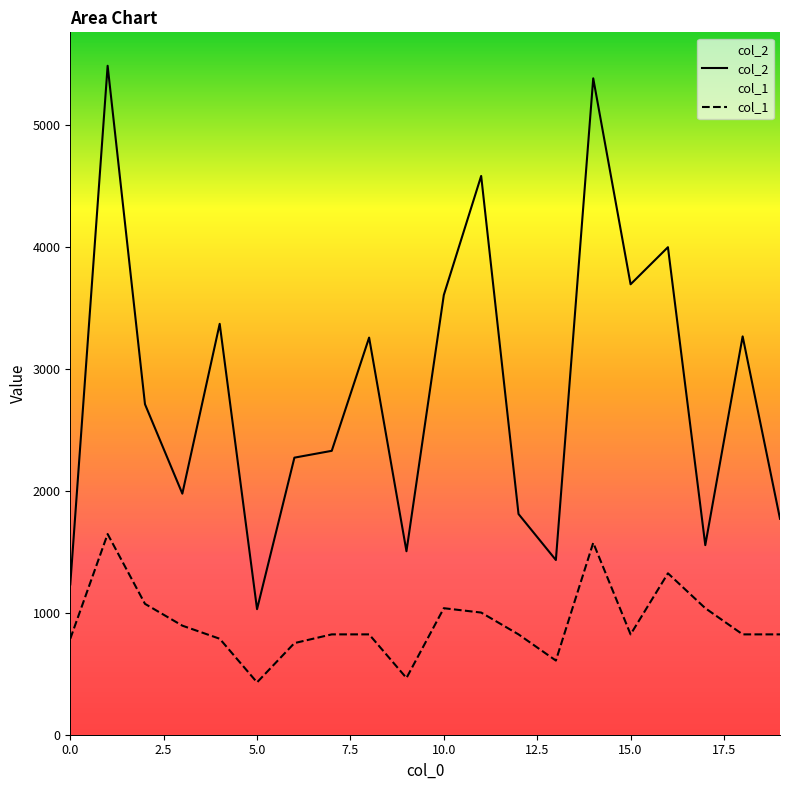

Reading left to right, transcribe all the data shown in this chart.

col_2: 1232.0	5483.0	2709.0	1976.0	3368.0	1029.0	2271.0	2327.0	3255.0	1504.0	3604.0	4580.0	1809.0	1432.0	5380.0	3692.0	3996.0	1554.0	3265.0	1770.0
col_1: 786.7	1644.9	1072.8	894.0	786.7	429.1	750.9	822.5	822.5	464.9	1037.0	1001.2	822.5	607.9	1573.4	822.5	1323.1	1037.0	822.5	822.5